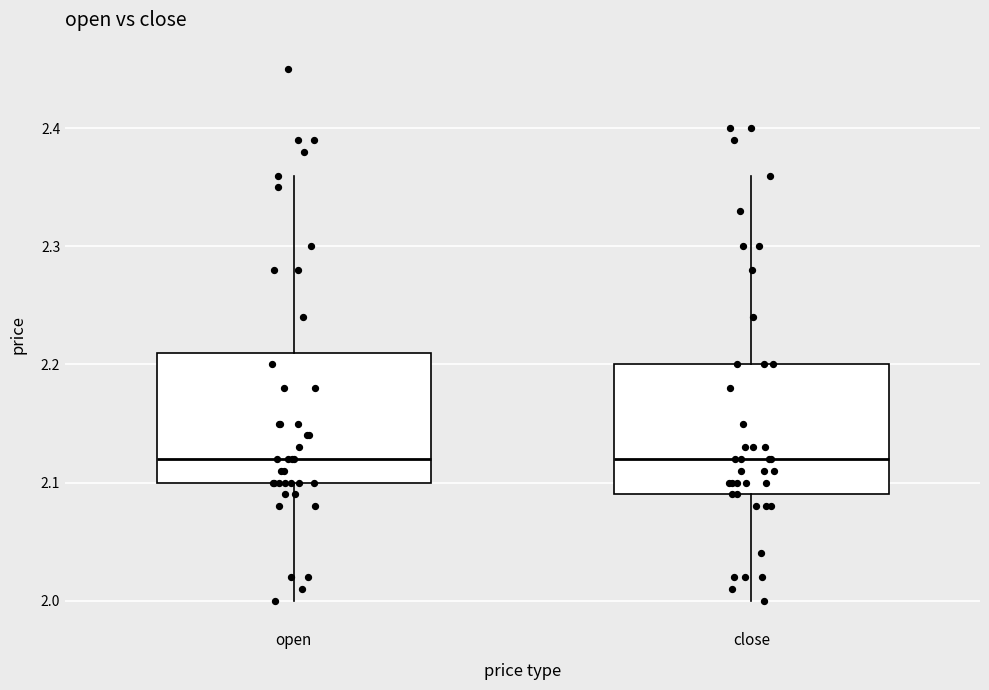

Where does the median line of the box for close sit on the y-axis? The values are not printed on the chart, so give them approximately, as read against the axis.

2.12